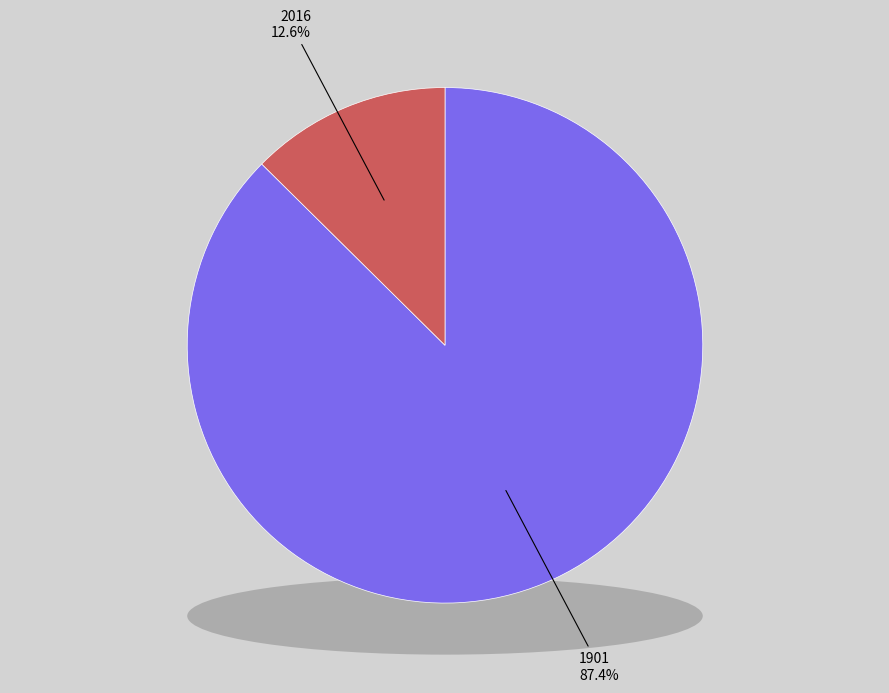

Rank the categories by value from lowest to highest.

2016, 1901